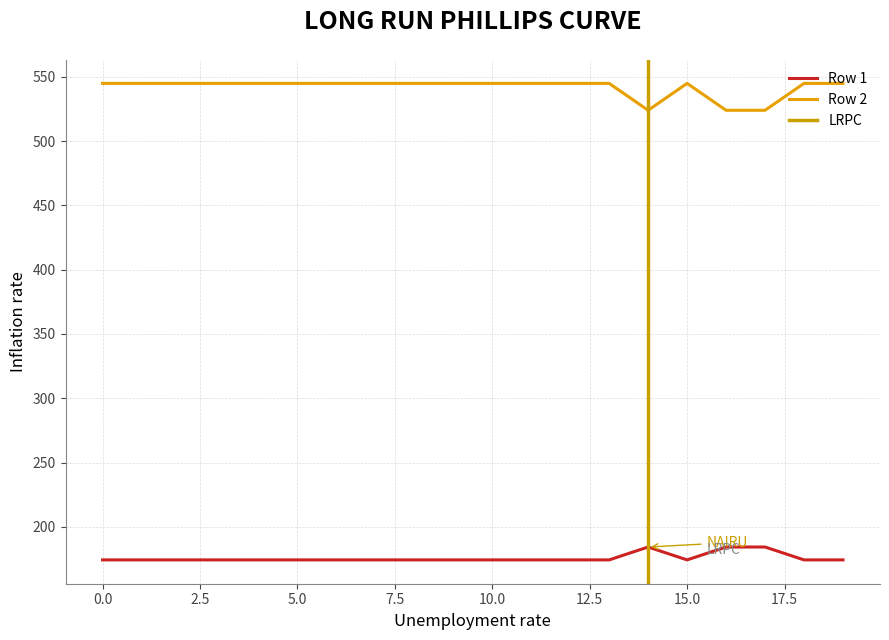

At 8, list the series in order from largest to smallest.

Row 2, Row 1